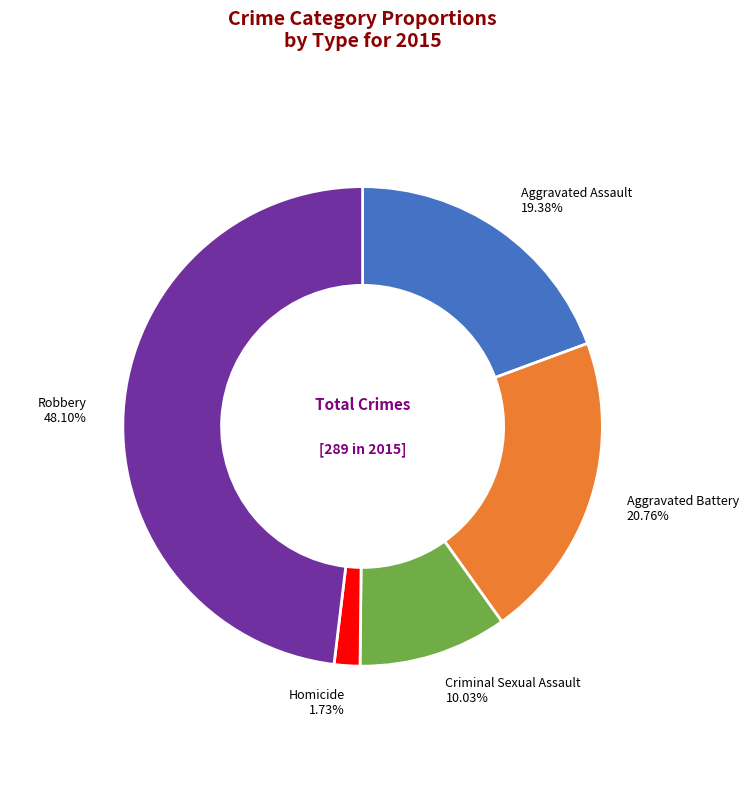

Is there any slice that represents more than half of the pie?

No